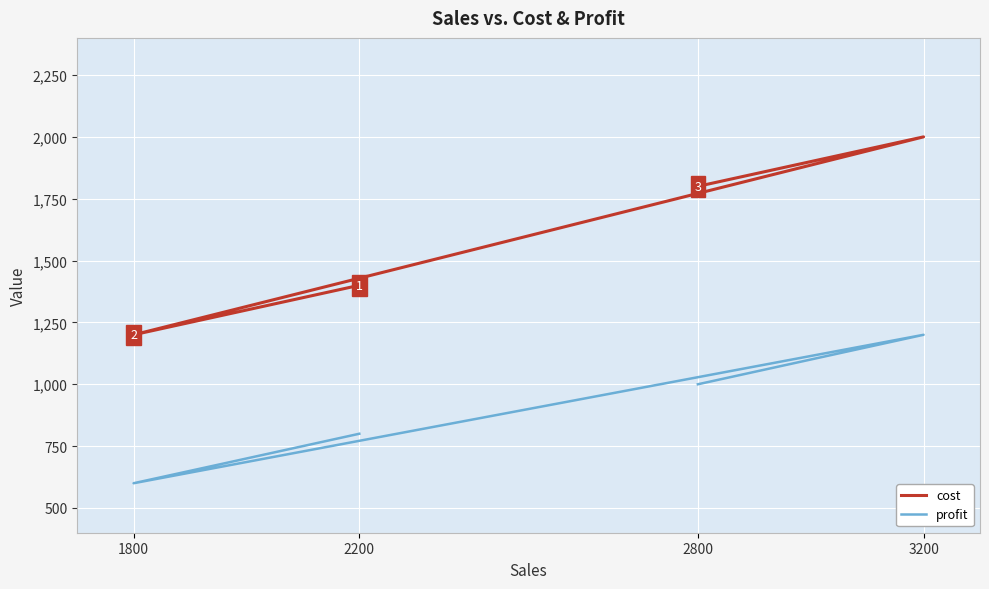

How many data points does each series have?

4